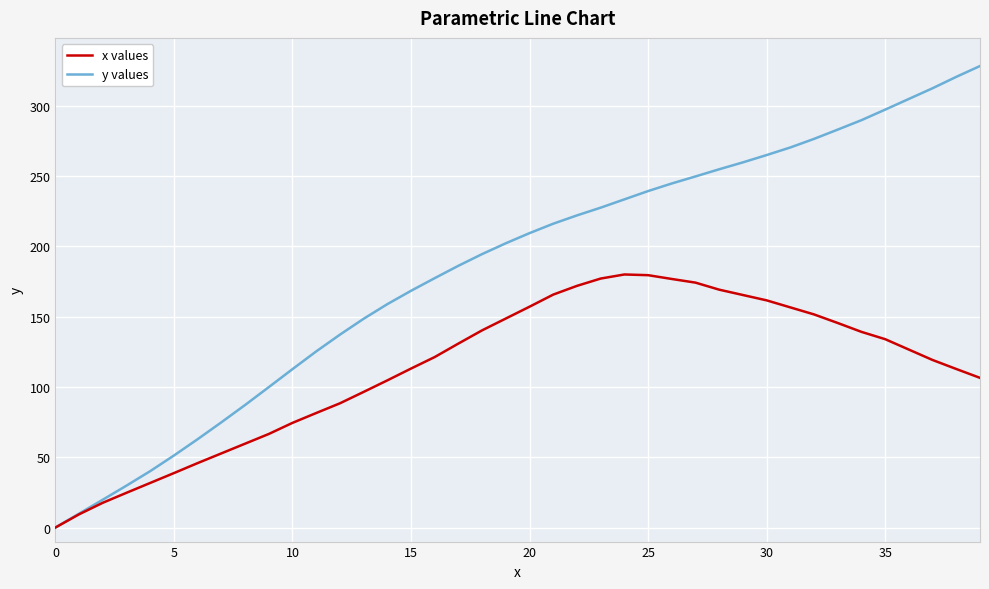

Which series has the largest total across all categories?

y values